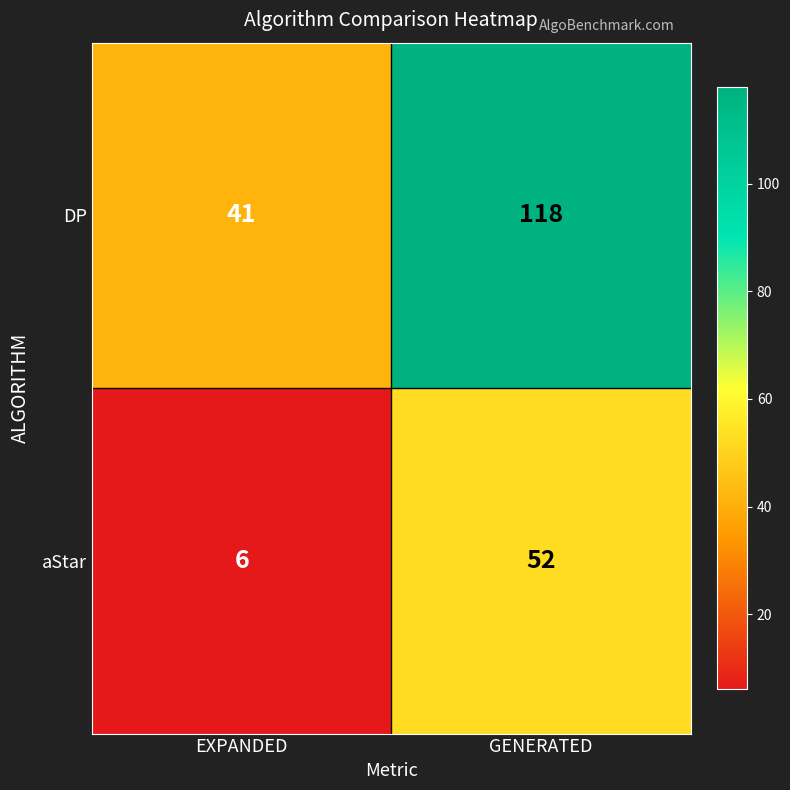

Between EXPANDED and GENERATED, which series saw the biggest shift?

DP